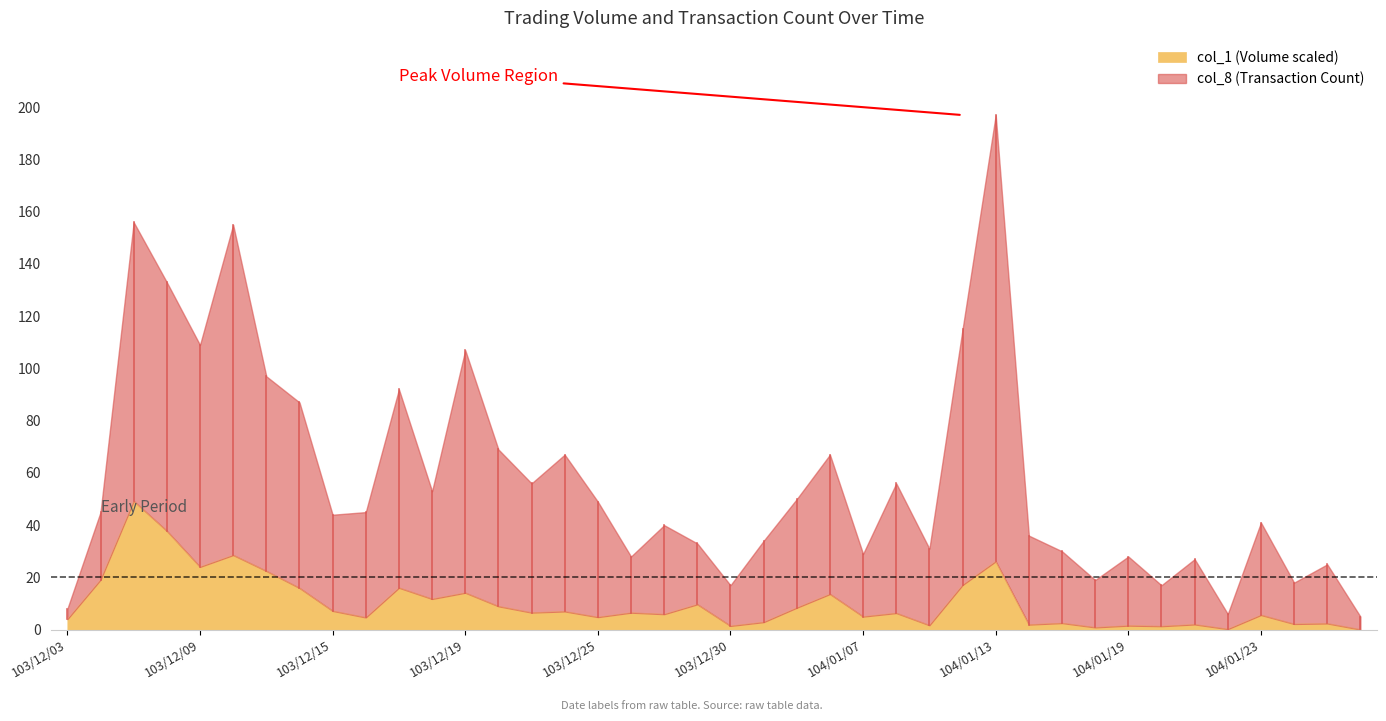

List the labels in order of value, smallest first.

104/01/28, 104/01/22, 104/01/16, 104/01/20, 103/12/30, 104/01/19, 104/01/09, 104/01/14, 104/01/21, 104/01/26, 104/01/27, 104/01/15, 103/12/31, 103/12/03, 103/12/16, 103/12/25, 104/01/07, 104/01/23, 103/12/27, 104/01/08, 103/12/26, 103/12/23, 103/12/24, 103/12/15, 104/01/05, 103/12/22, 103/12/29, 103/12/18, 104/01/06, 103/12/19, 103/12/12, 103/12/17, 104/01/12, 103/12/04, 103/12/11, 103/12/09, 104/01/13, 103/12/10, 103/12/08, 103/12/05